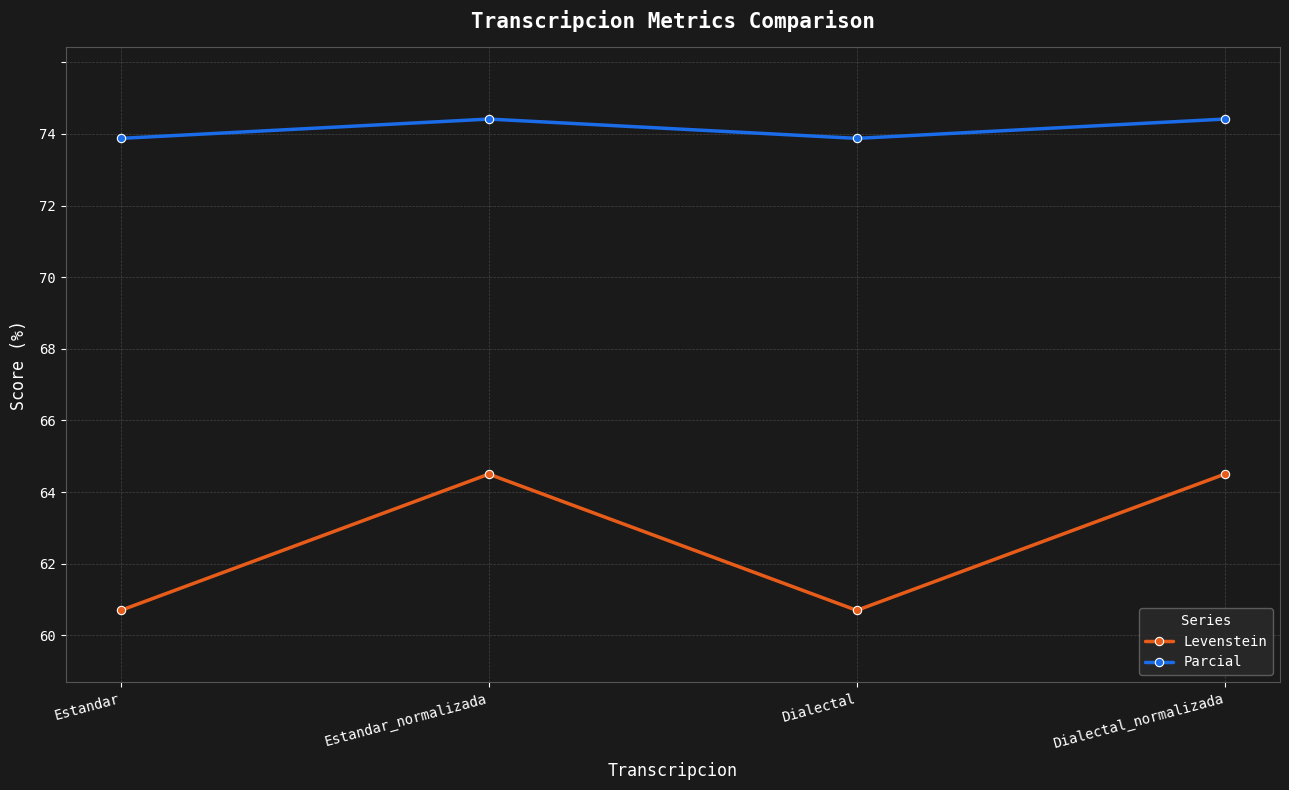

Which series has the widest spread of values?

Levenstein